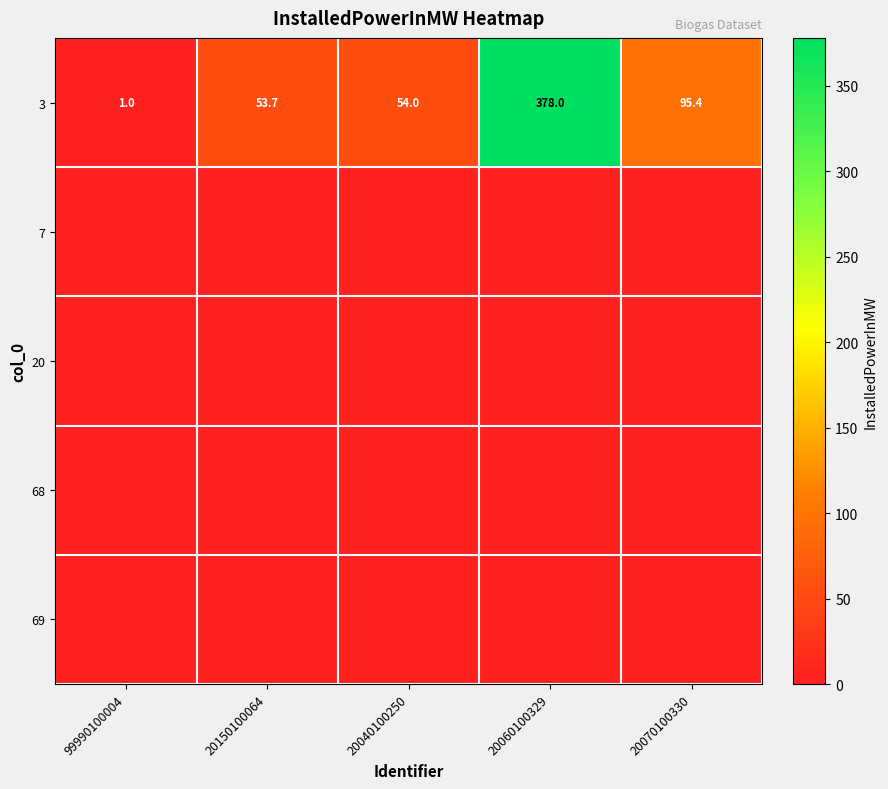

True or false: 3 has a value of 95.4 at 20070100330.

True